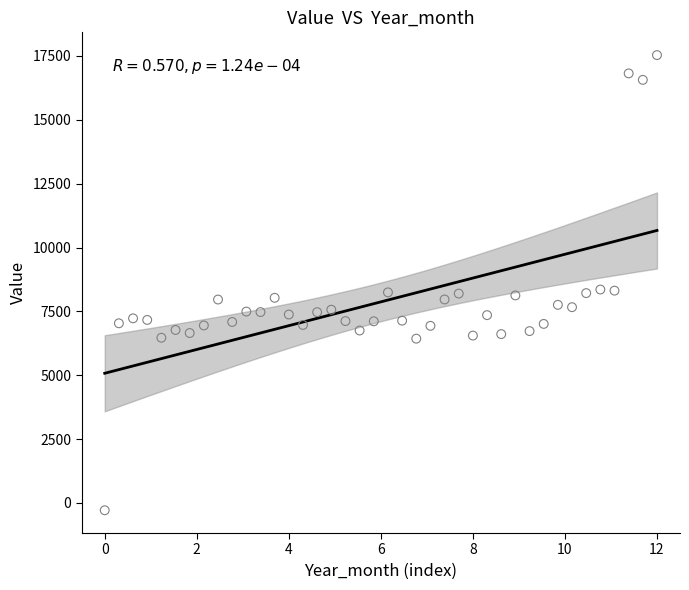

What is the range of X values (max minus min)?

12.0